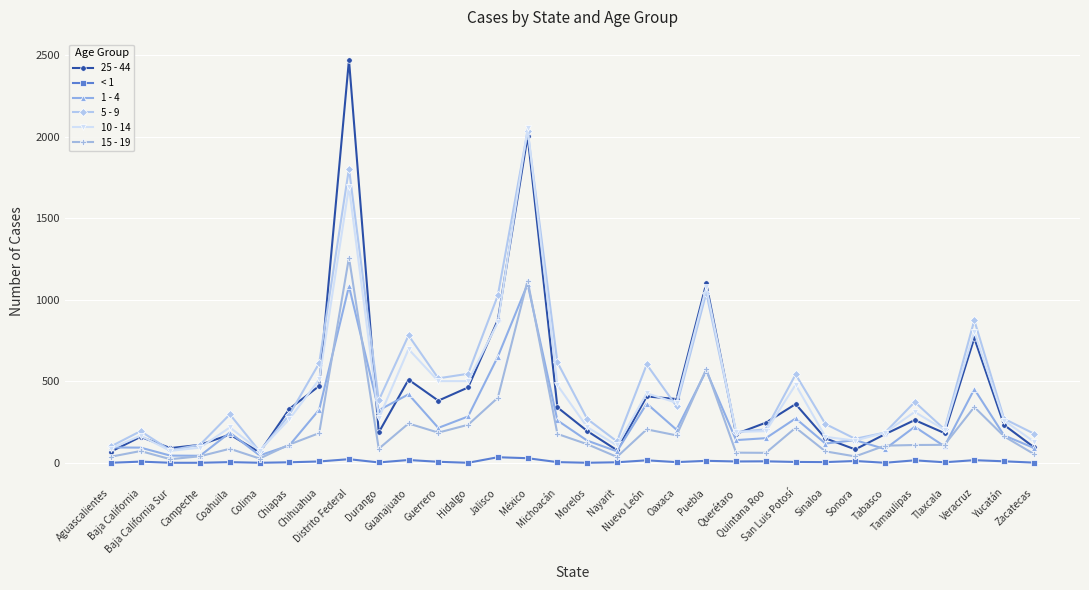

What position from the left is Tabasco?

27